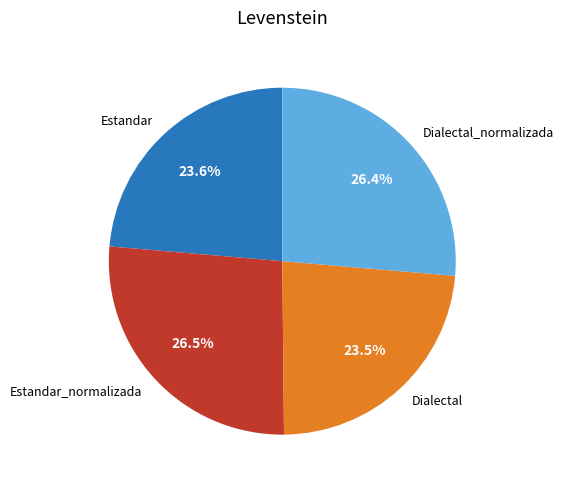

What portion of the pie excludes Dialectal?

76.5%